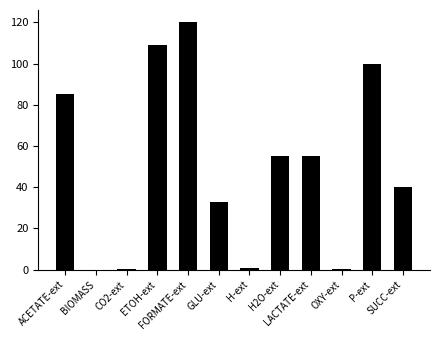

Approximately how many times larger is the value at P-ext compared to ACETATE-ext?

1.2